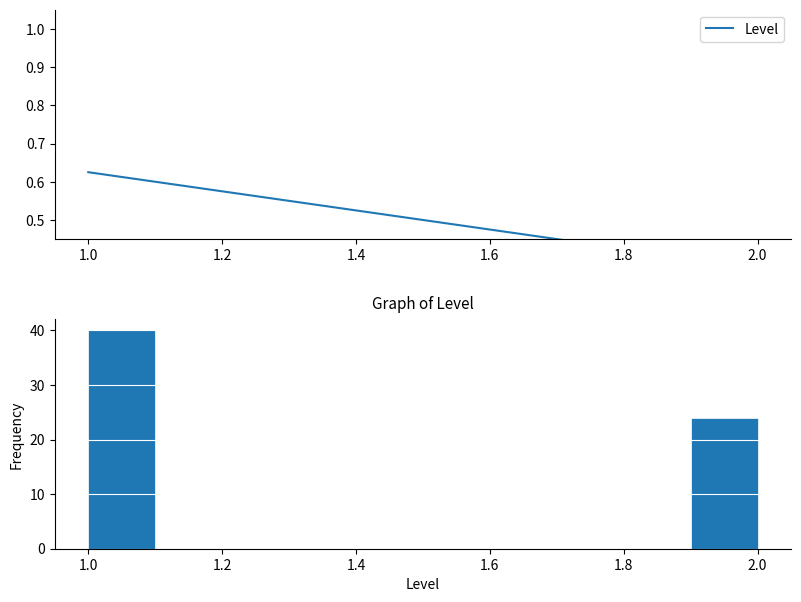

Reading left to right, list every bar in this chart as the range it spans on the x-axis followed by its height. The values are not printed on the chart, so give them approximately, as read against the axis.

1.0 to 1.1: 40
1.1 to 1.2: 0
1.2 to 1.3: 0
1.3 to 1.4: 0
1.4 to 1.5: 0
1.5 to 1.6: 0
1.6 to 1.7: 0
1.7 to 1.8: 0
1.8 to 1.9: 0
1.9 to 2.0: 24